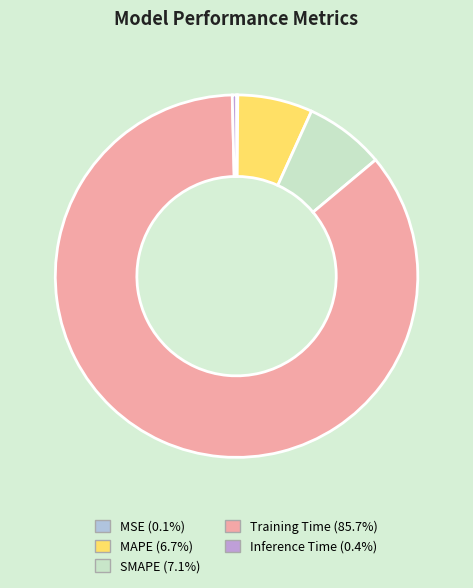

Is there a majority slice in this chart?

Yes